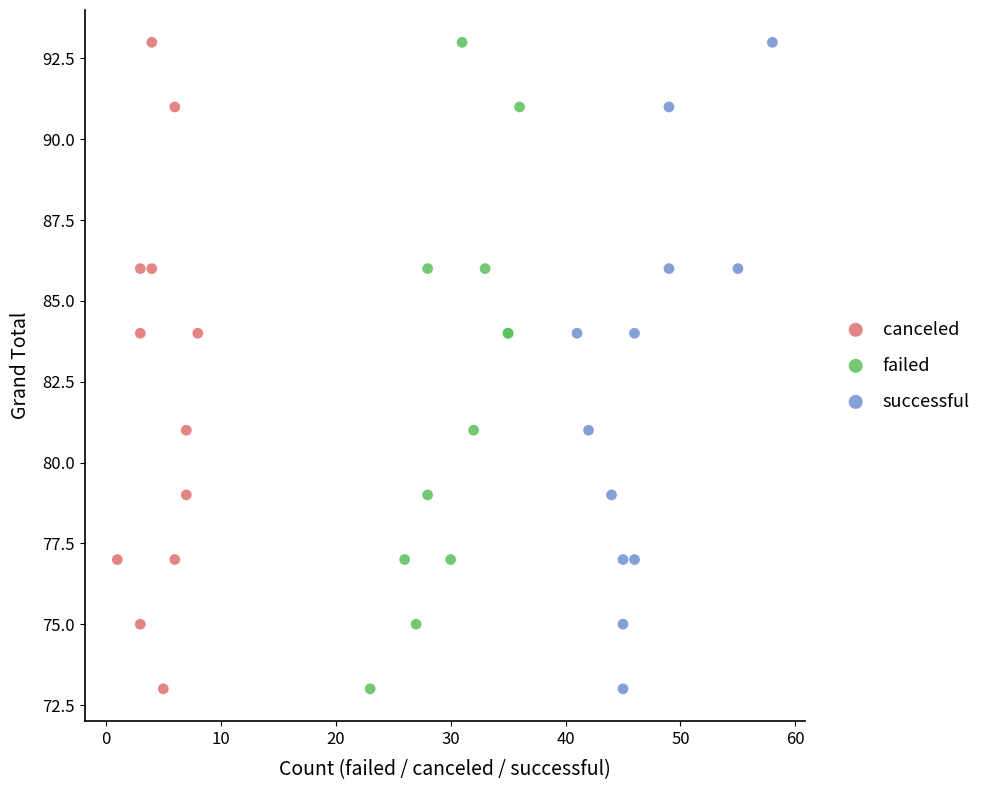

What are all the series names shown in the legend?

canceled, failed, successful